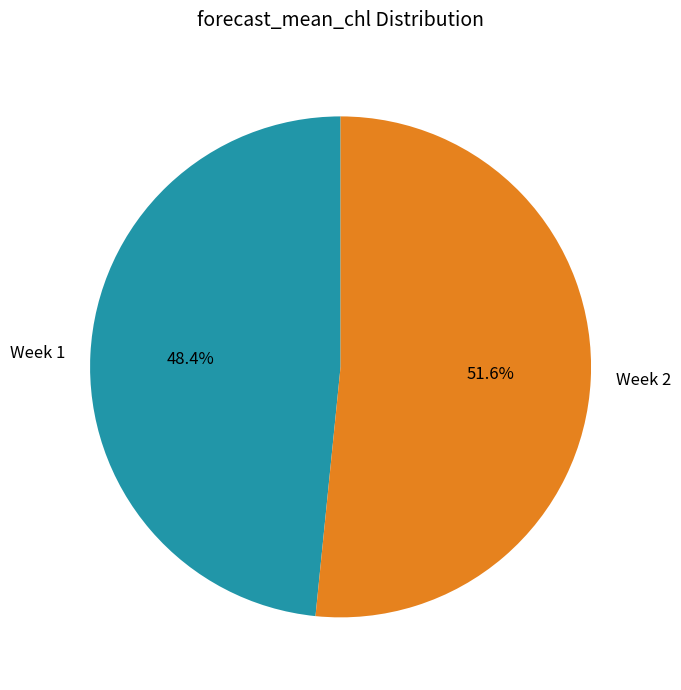

Rank the categories by value from lowest to highest.

Week 1, Week 2